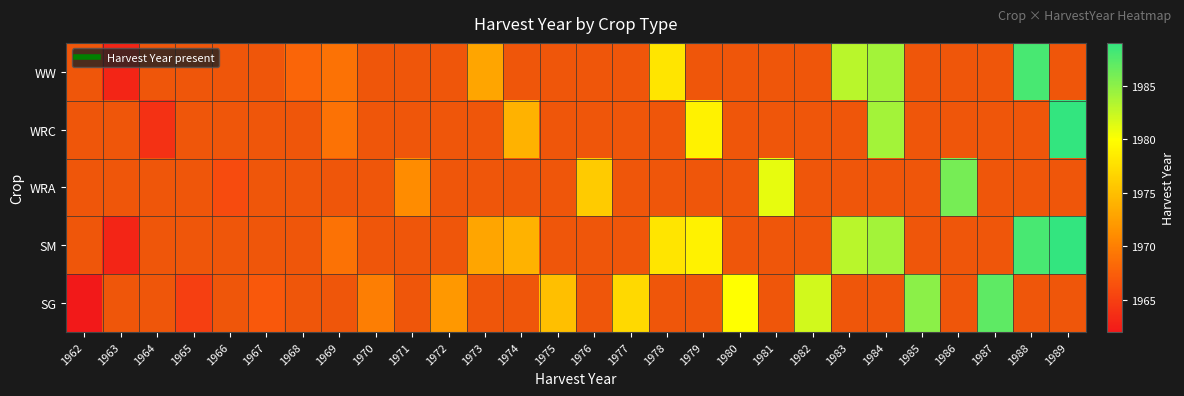

Is the value of WRC at 1977 greater than the value of WW at 1971?

No